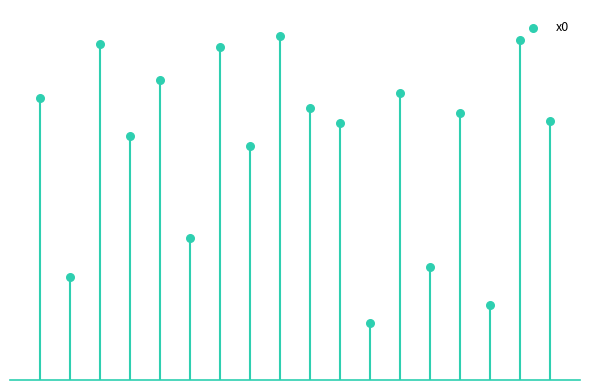

Between 8 and 3, which is larger?

8